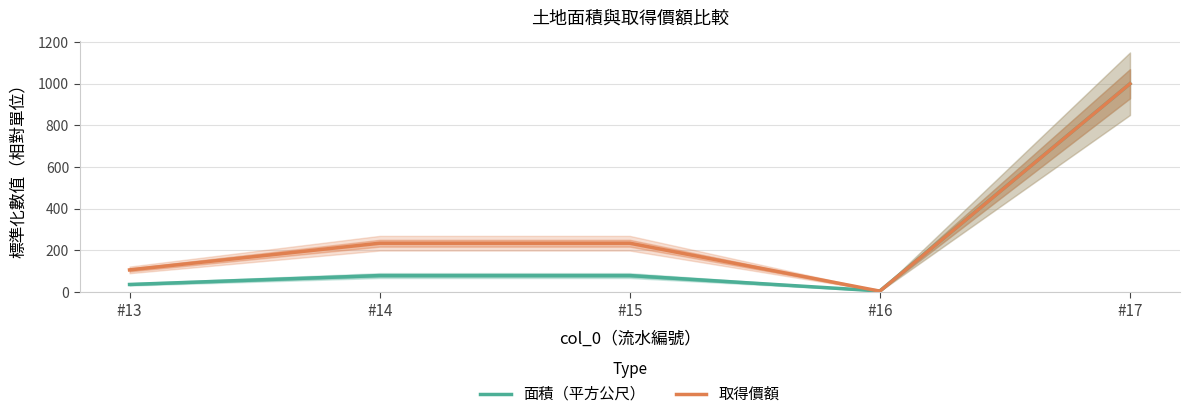

How many data points in 面積（平方公尺） are less than 79?

2